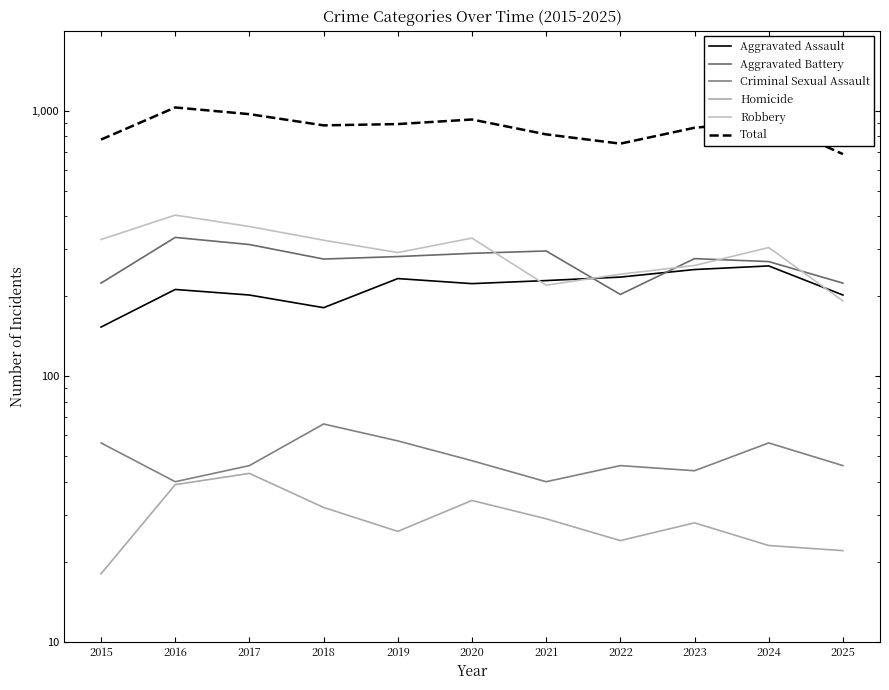

What is the difference between the Robbery values at 2019 and 2017?

74